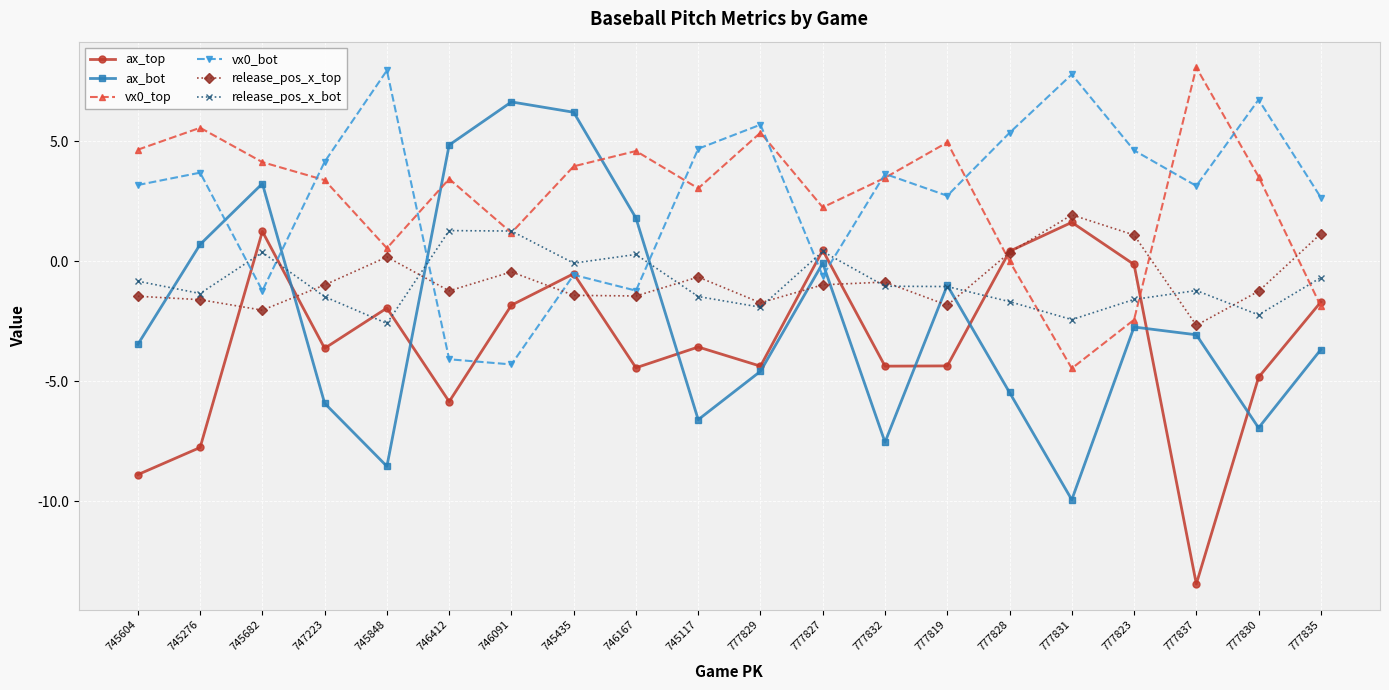

What is the label of the 1st point from the left?

745604